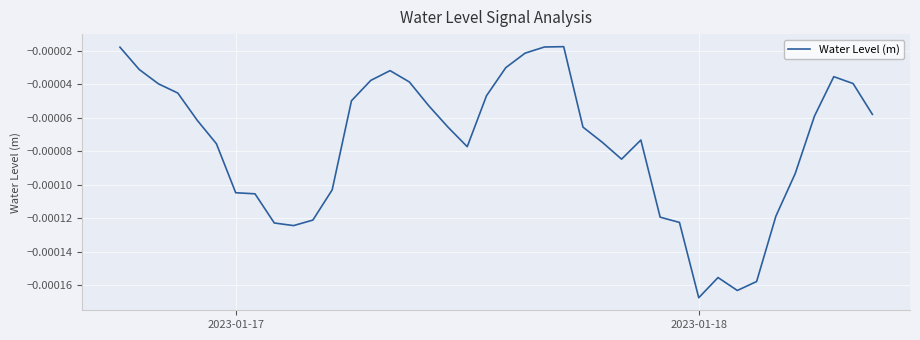

How many lines are shown in the chart?

1